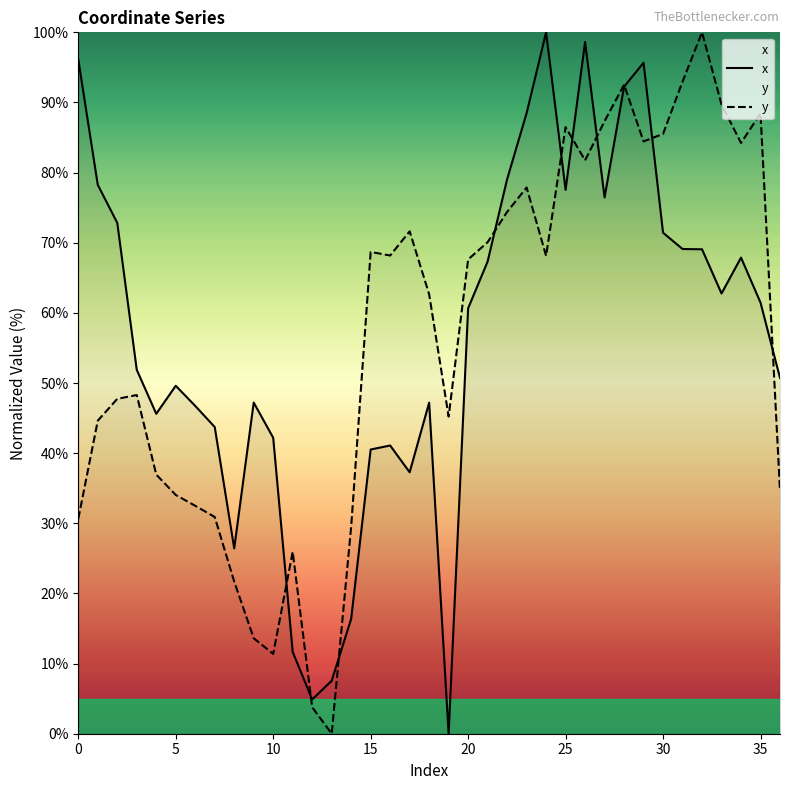

Rank the series at 25 from highest to lowest value.

y, x